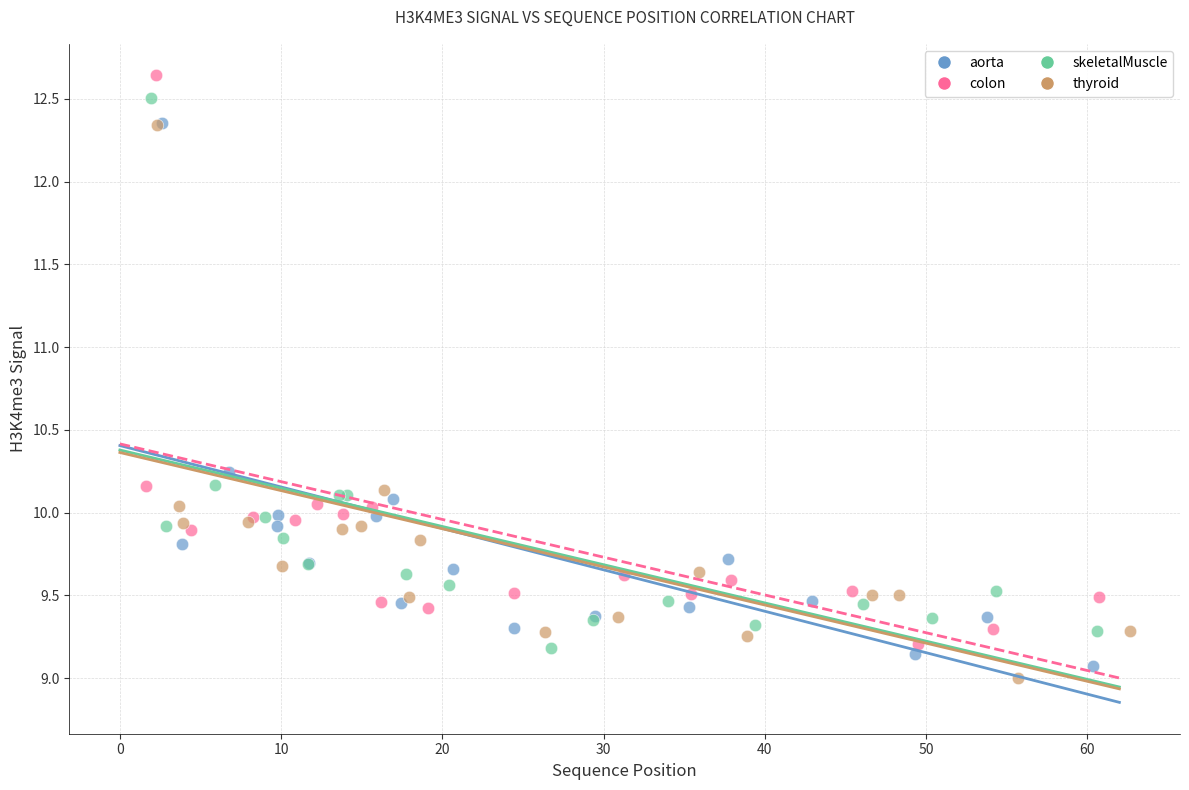

Which series reaches the maximum Y coordinate?

colon